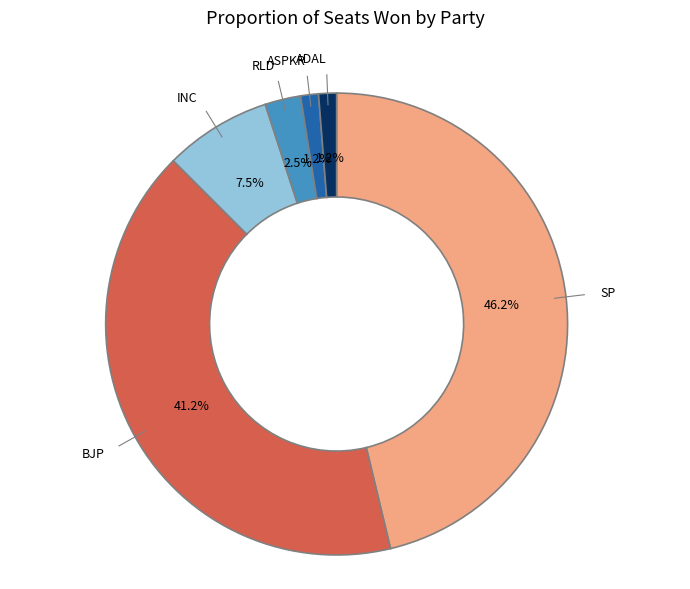

Do RLD and ADAL together represent more than half of the pie?

No